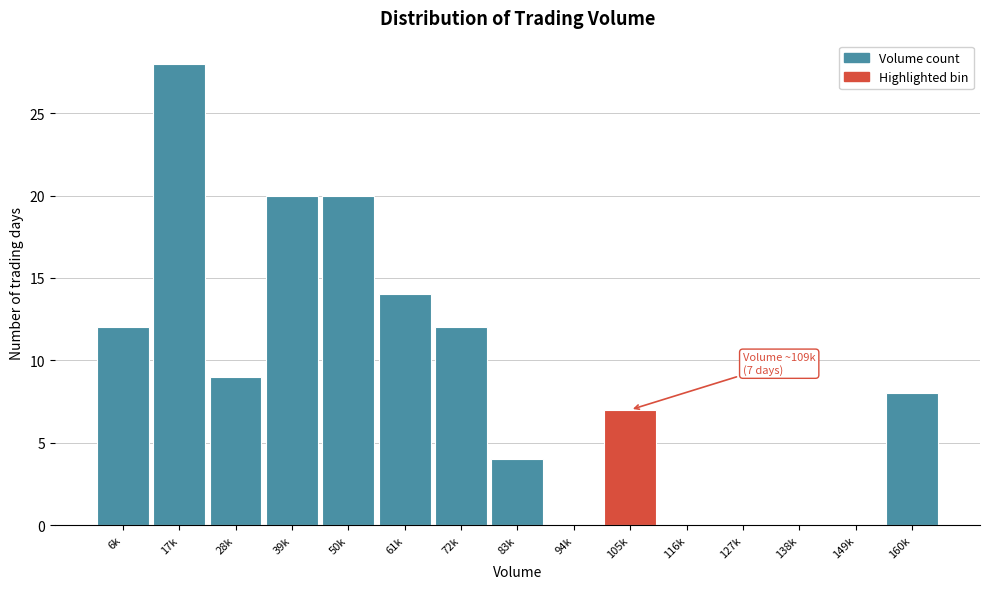

Reading right to left, list all the values displayed in this chart.

160k=8	149k=0	138k=0	127k=0	116k=0	105k=7	94k=0	83k=4	72k=12	61k=14	50k=20	39k=20	28k=9	17k=28	6k=12